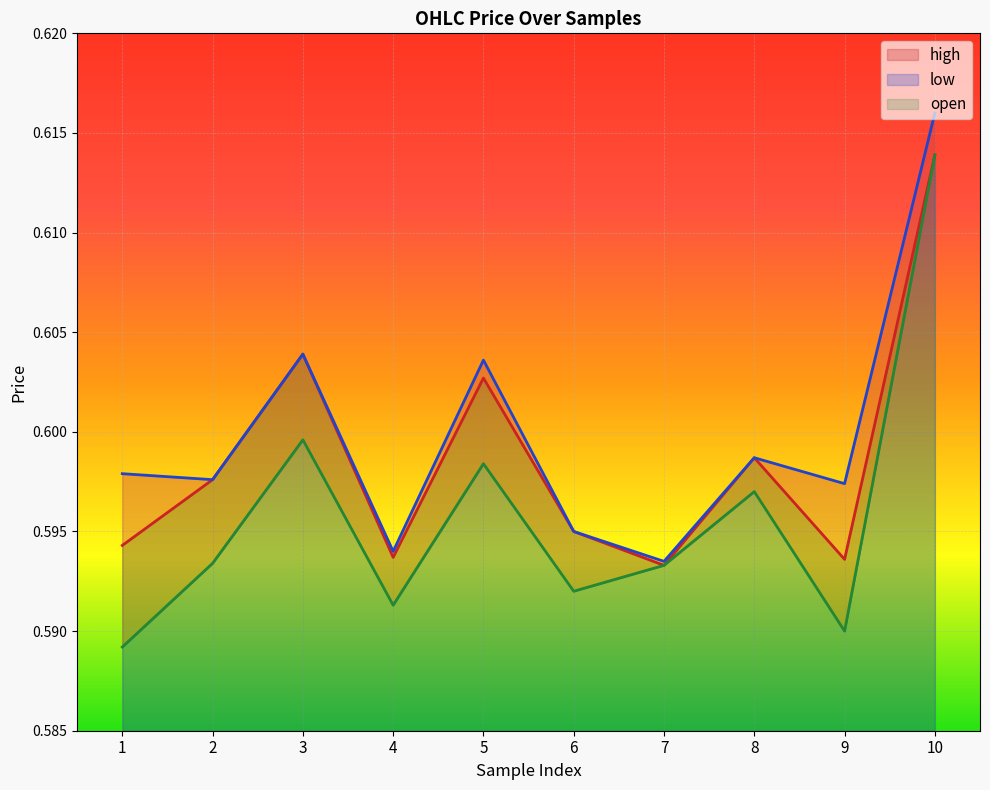

Reading left to right, transcribe all the data shown in this chart.

open: 0.6	0.6	0.6	0.6	0.6	0.6	0.6	0.6	0.6	0.6
high: 0.6	0.6	0.6	0.6	0.6	0.6	0.6	0.6	0.6	0.6
low: 0.6	0.6	0.6	0.6	0.6	0.6	0.6	0.6	0.6	0.6